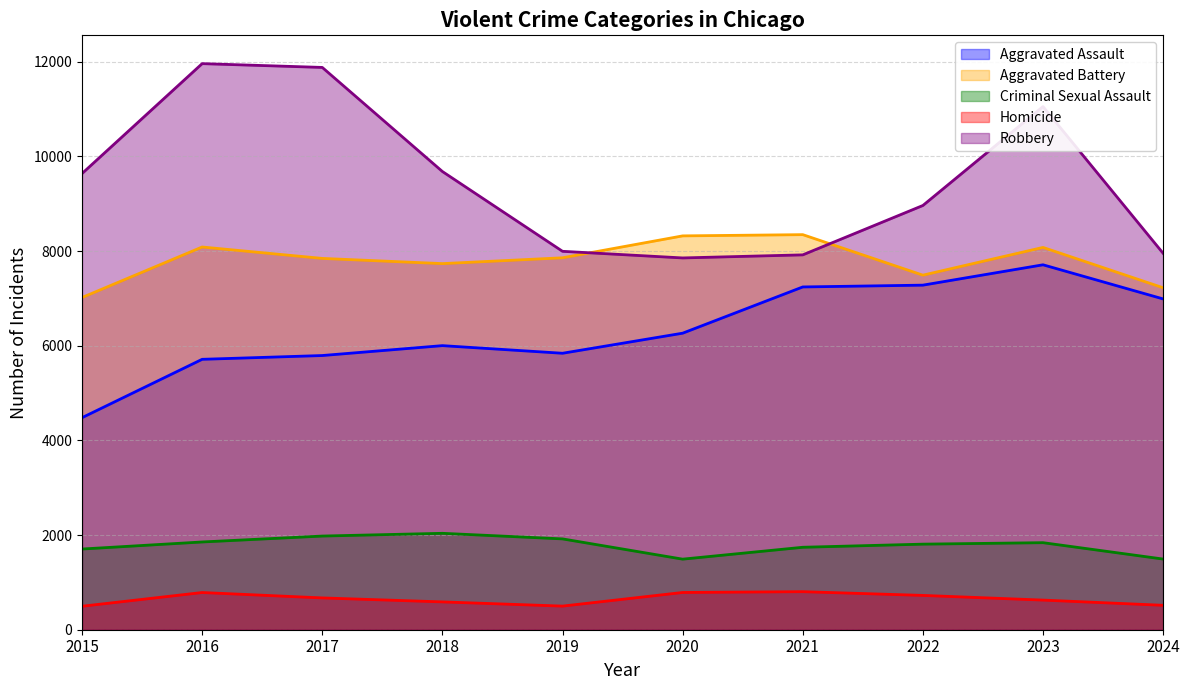

How many lines are shown in the chart?

5